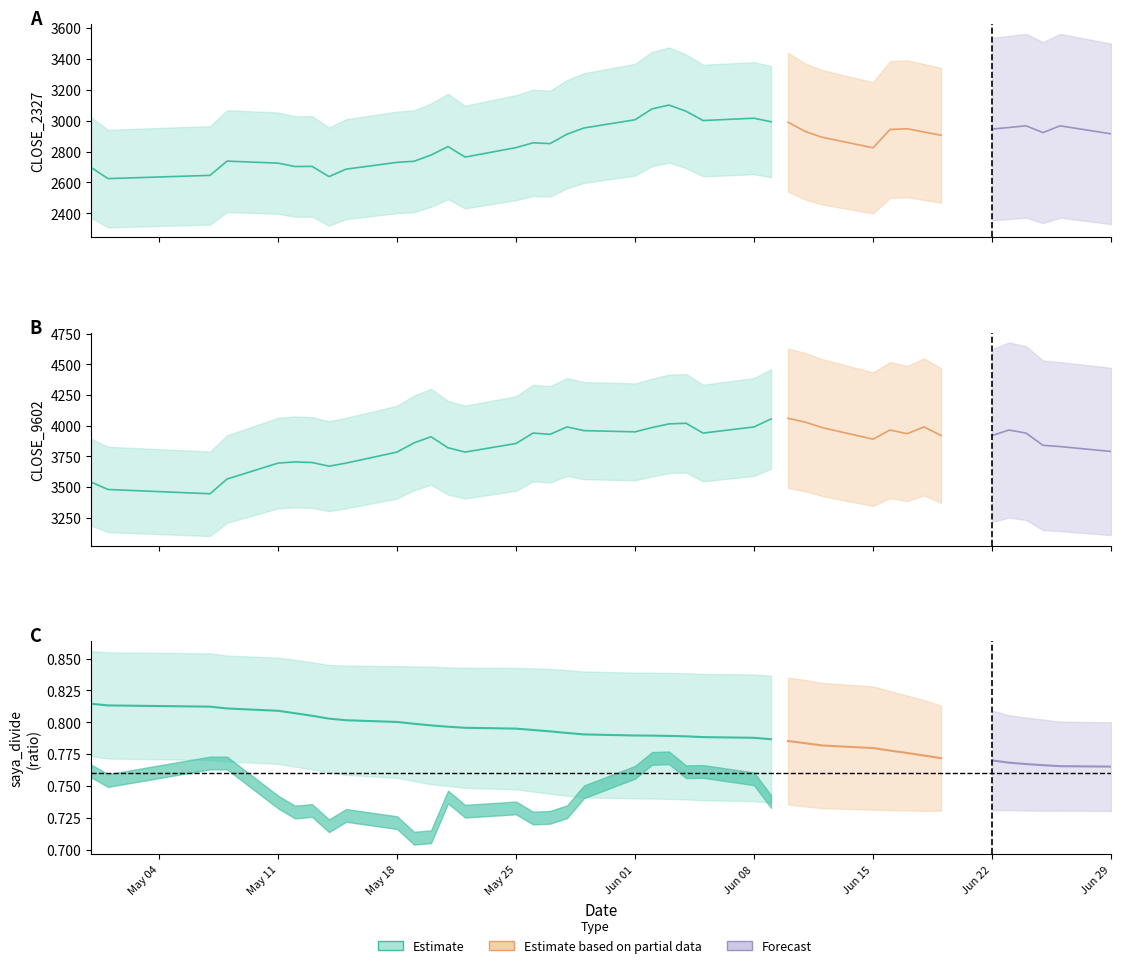

Does the chart have visible grid lines?

No